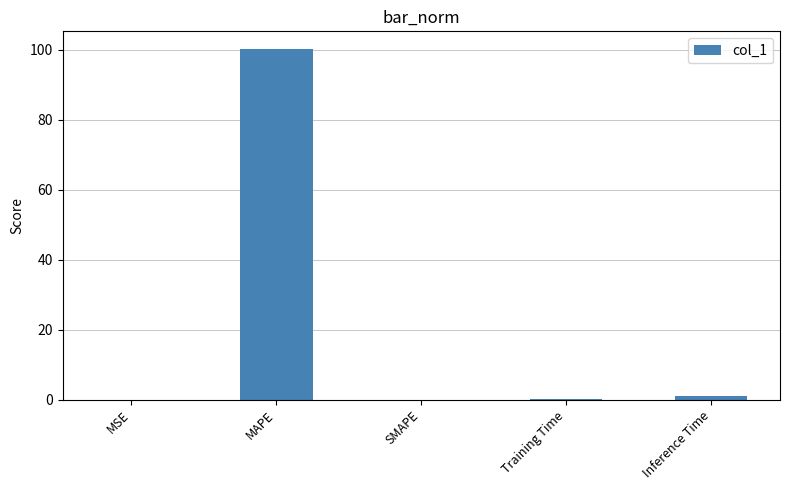

What is the sum of all values?

101.4